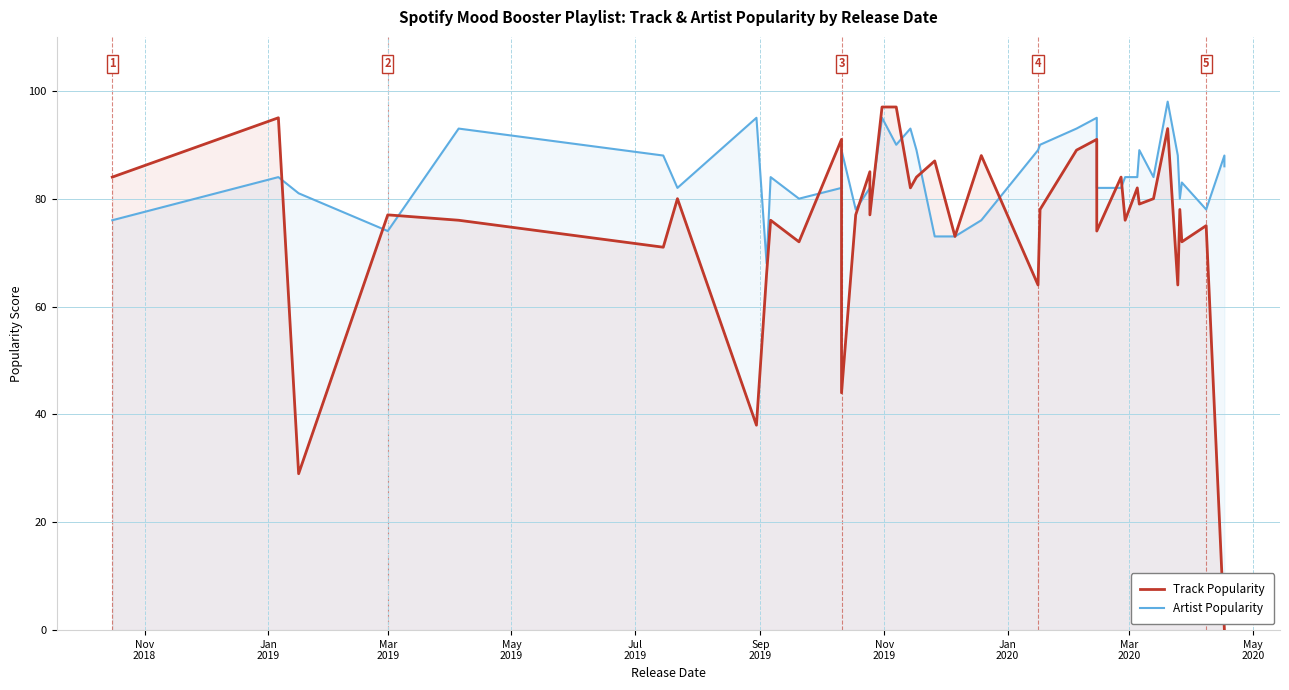

How many interior local valleys does the Artist Popularity series have?

10